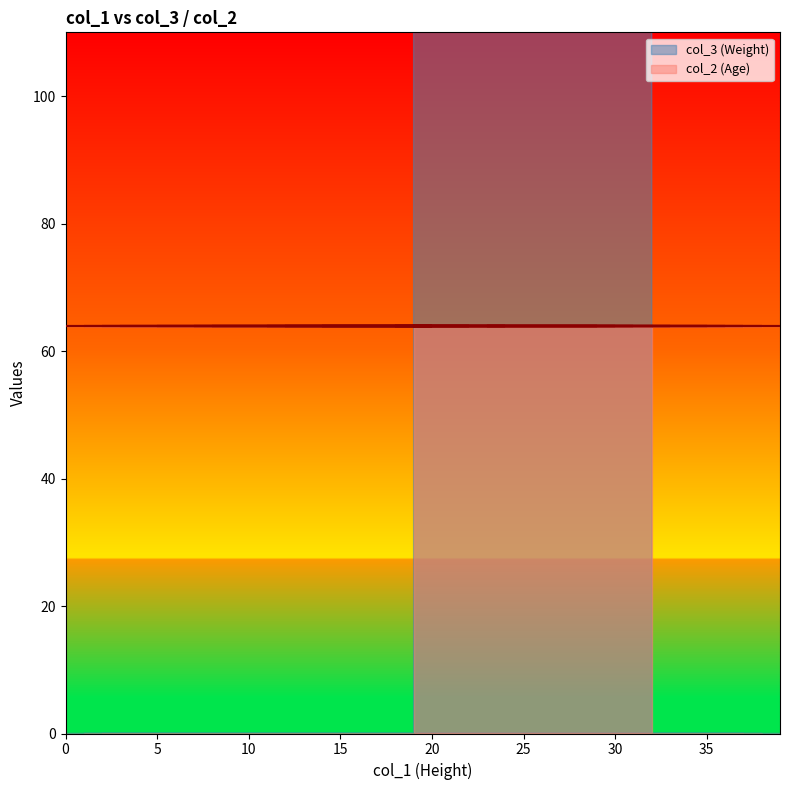

Which series changed the most between 68 and 60?

col_3 (Weight)